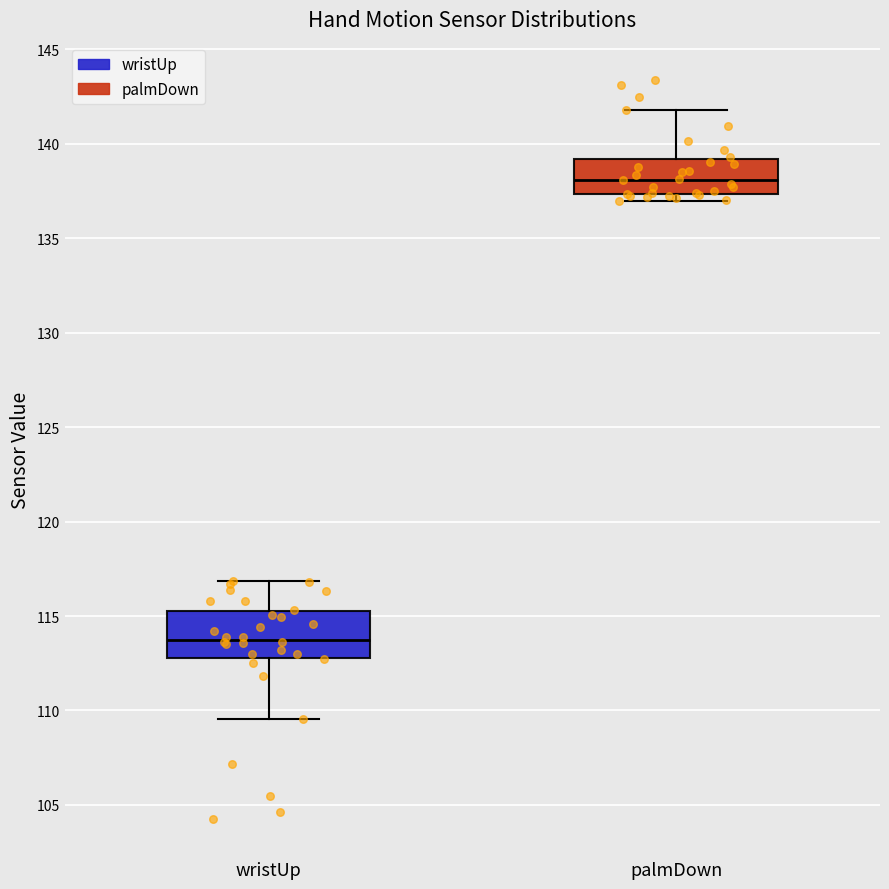

Reading left to right, transcribe this box plot: for each box, give where its median line is, the range the box spans, and where its two whiskers end, as read against the y-axis. The values are not printed on the chart, so give them approximately, as read against the axis.

wristUp: median 114.0, box 113.0 to 115.5, whiskers 109.5 to 117.0
palmDown: median 138.0, box 137.5 to 139.0, whiskers 137.0 to 142.0